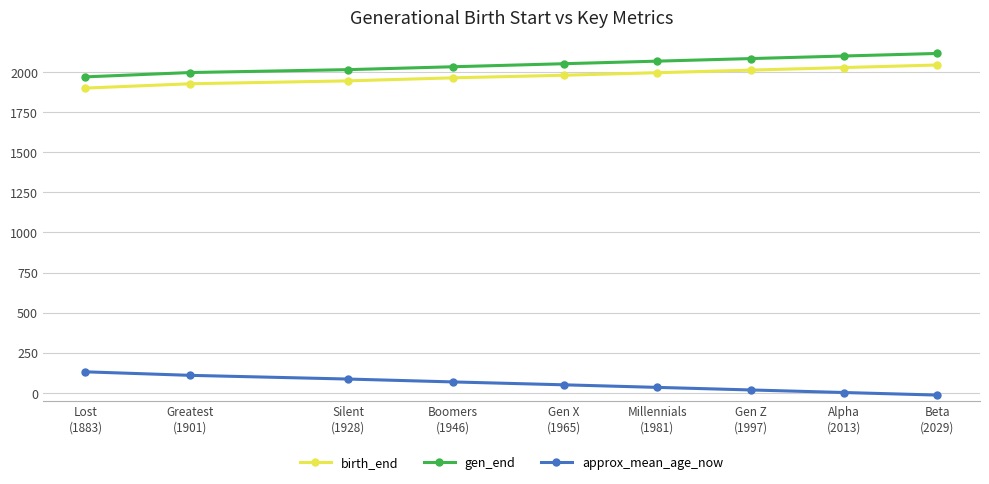

Reading left to right, extract all data points from this chart.

birth_end: 1900	1927	1945	1964	1980	1996	2012	2028	2044
gen_end: 1970	1997	2015	2033	2052	2068	2084	2100	2116
approx_mean_age_now: 131	109	86	68	50	34	18	2	-14